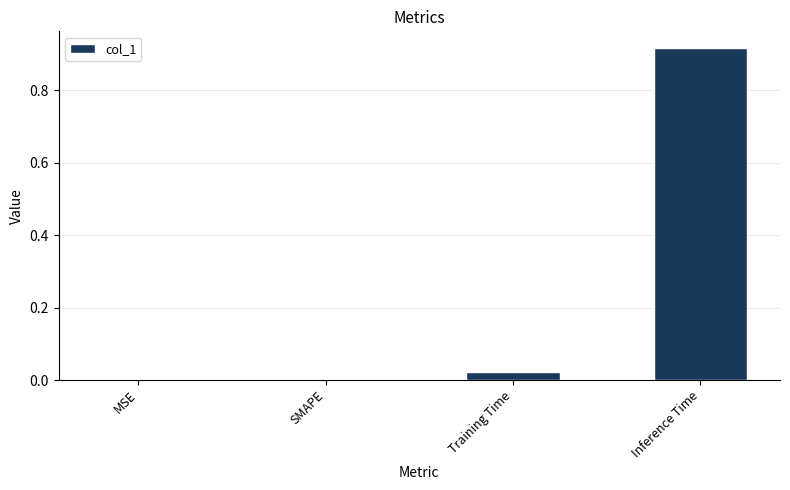

Are the bars horizontal?

No